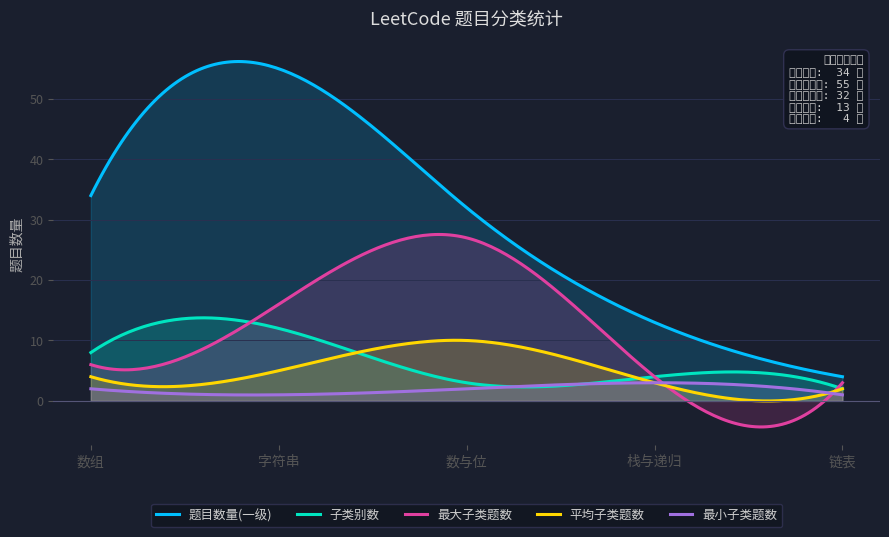

In 平均子类题数, how many points are higher than both neighbors (excluding endpoints)?

1